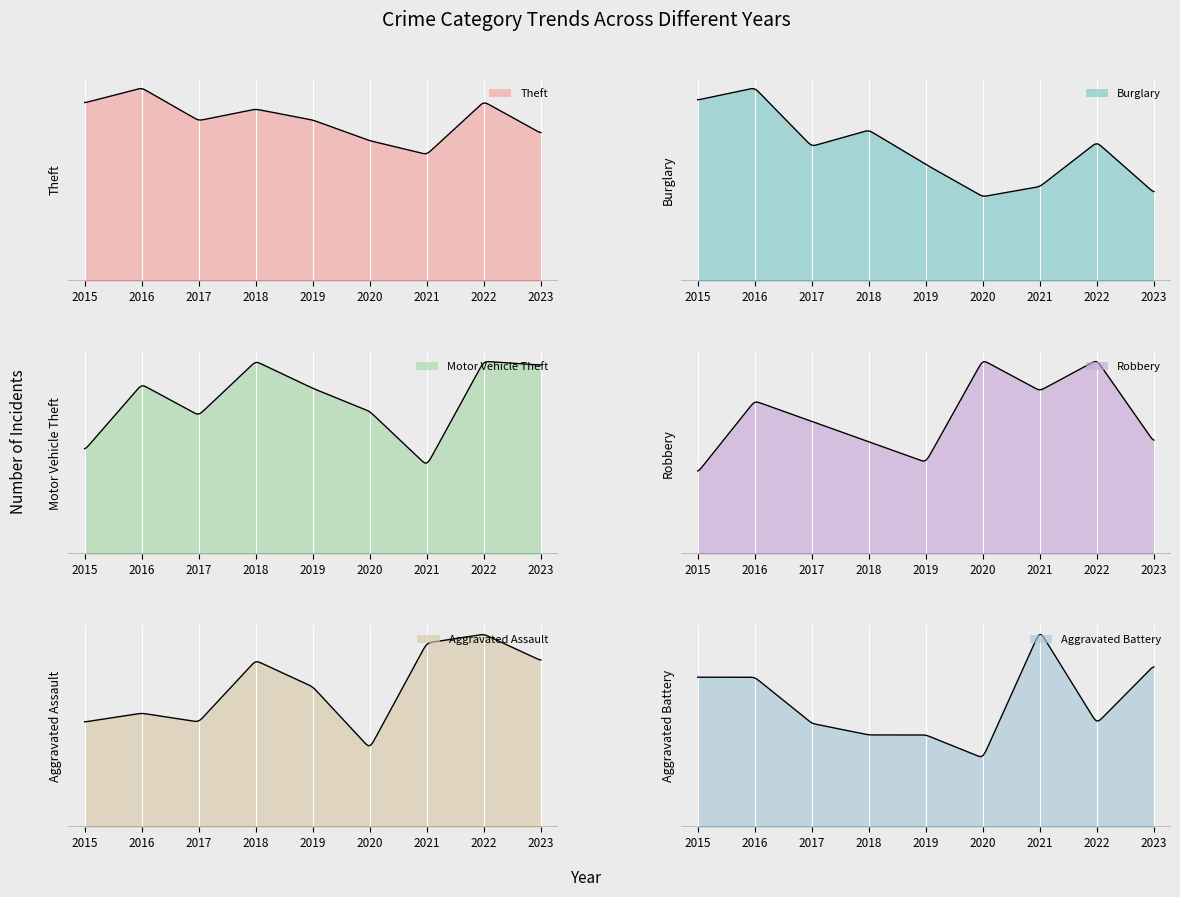

Where is the first local maximum for Aggravated Assault?

2016